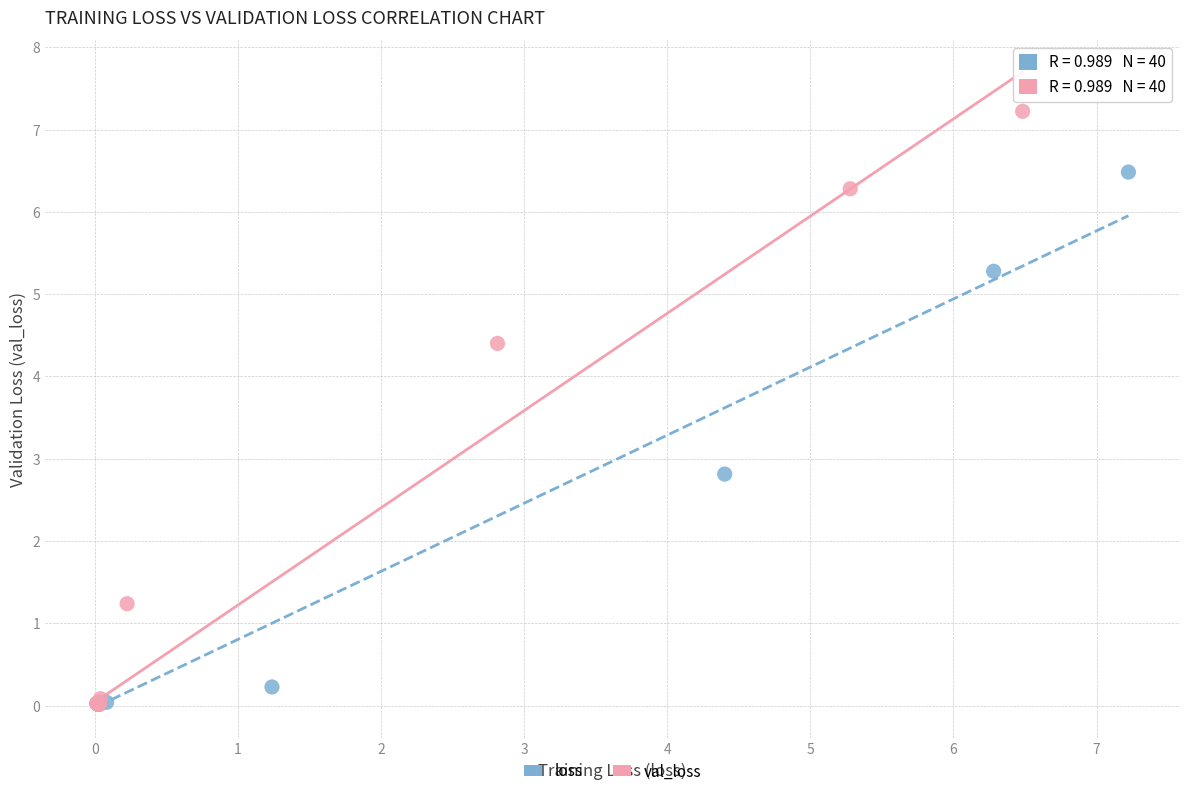

Which series contains the highest Y value?

val_loss